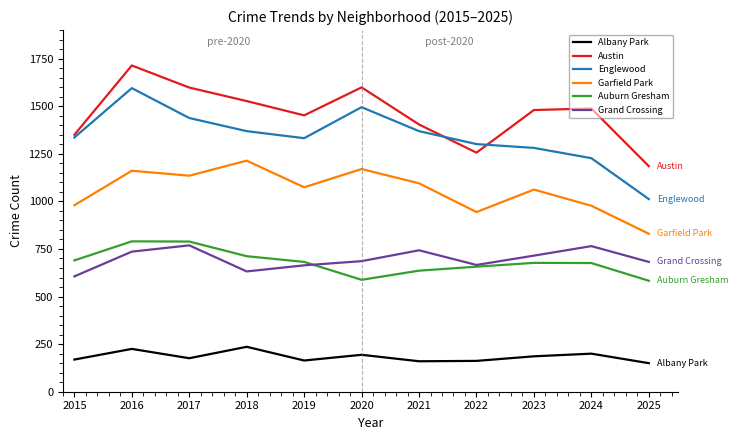

Which series changed the most between 2017 and 2021?

Austin